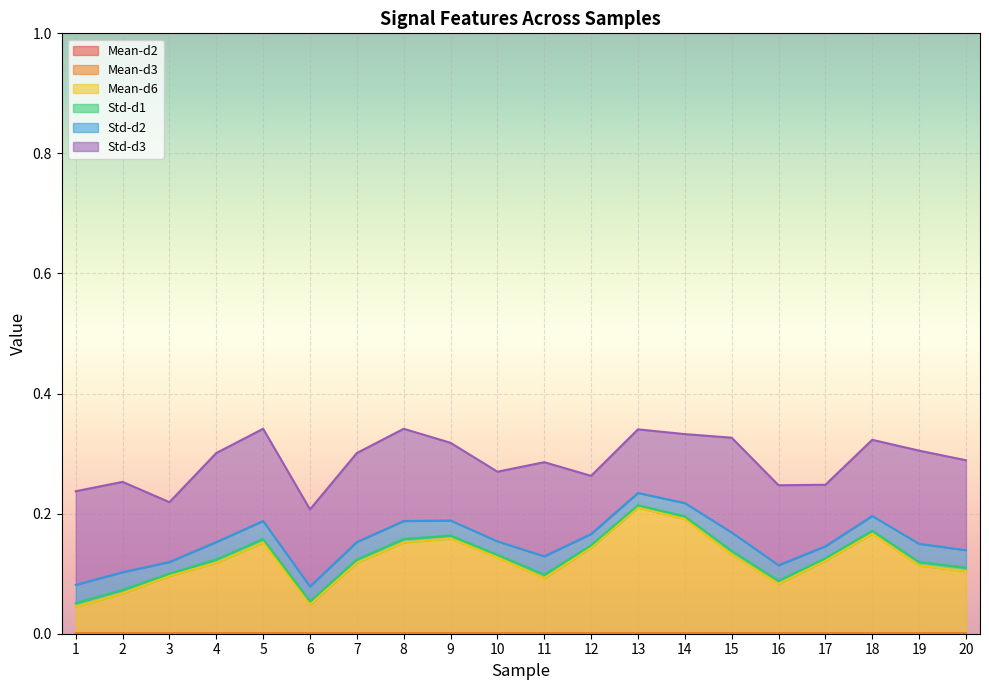

What is the average value of the Mean-d6 series?

0.1